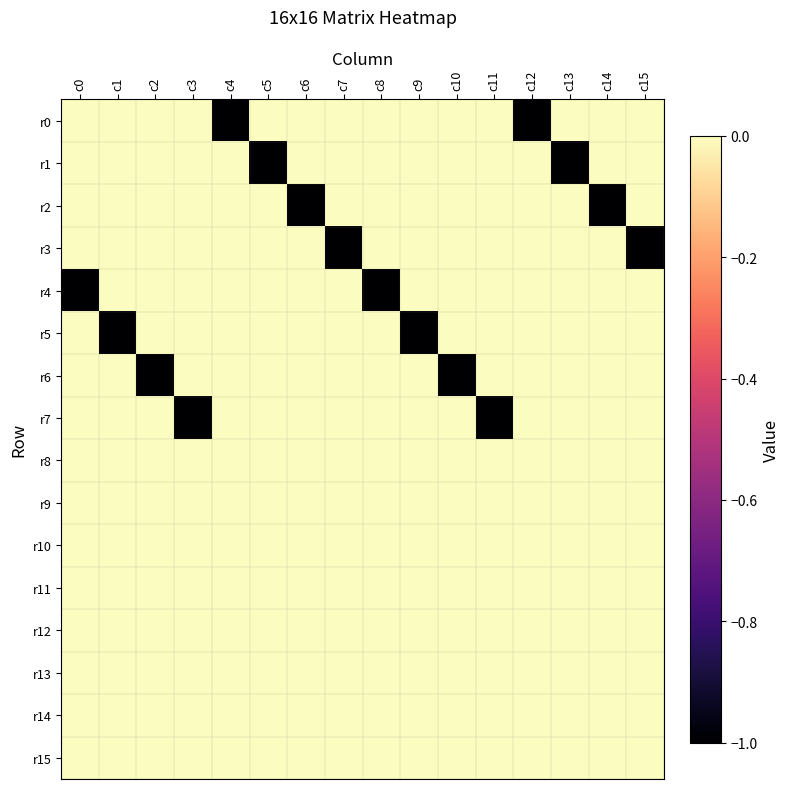

Which series has the largest total across all categories?

r8